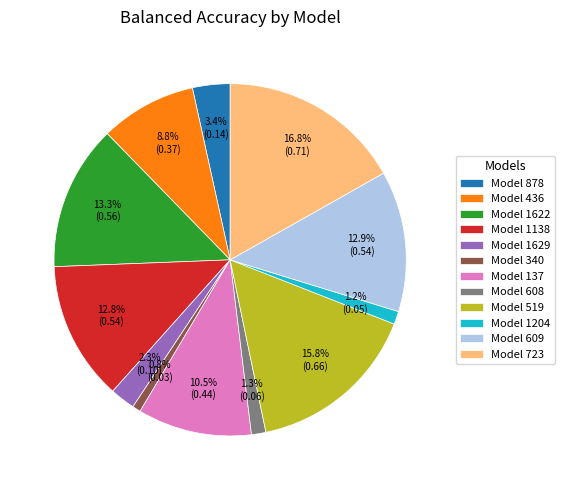

What percentage is NOT represented by Model 878?

96.6%